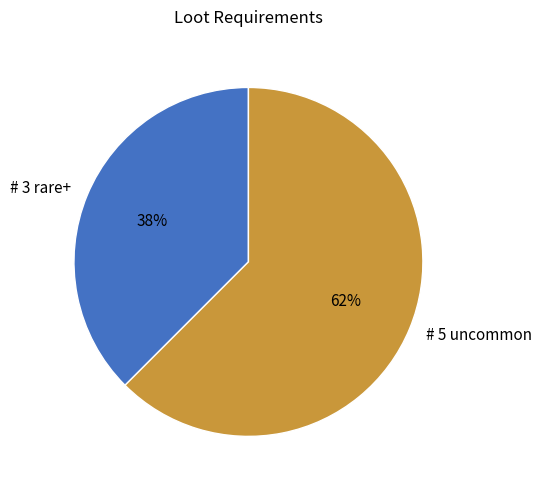

Which slice represents more than half of the pie?

# 5 uncommon